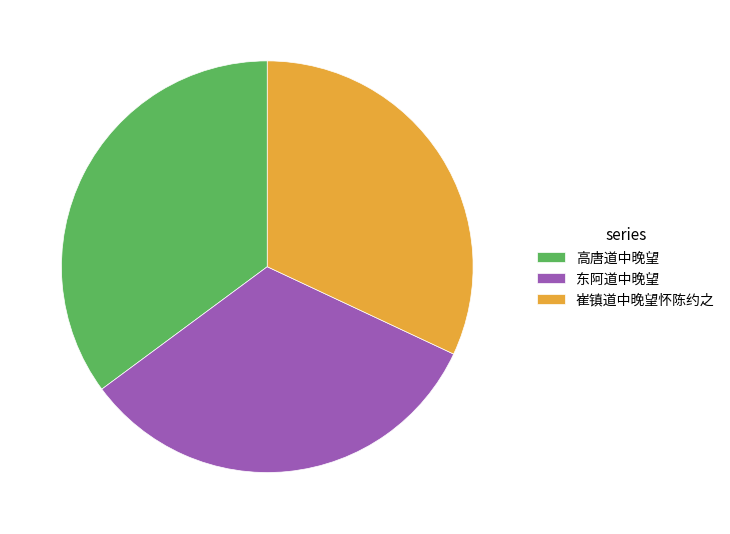

How many segments does this pie chart have?

3